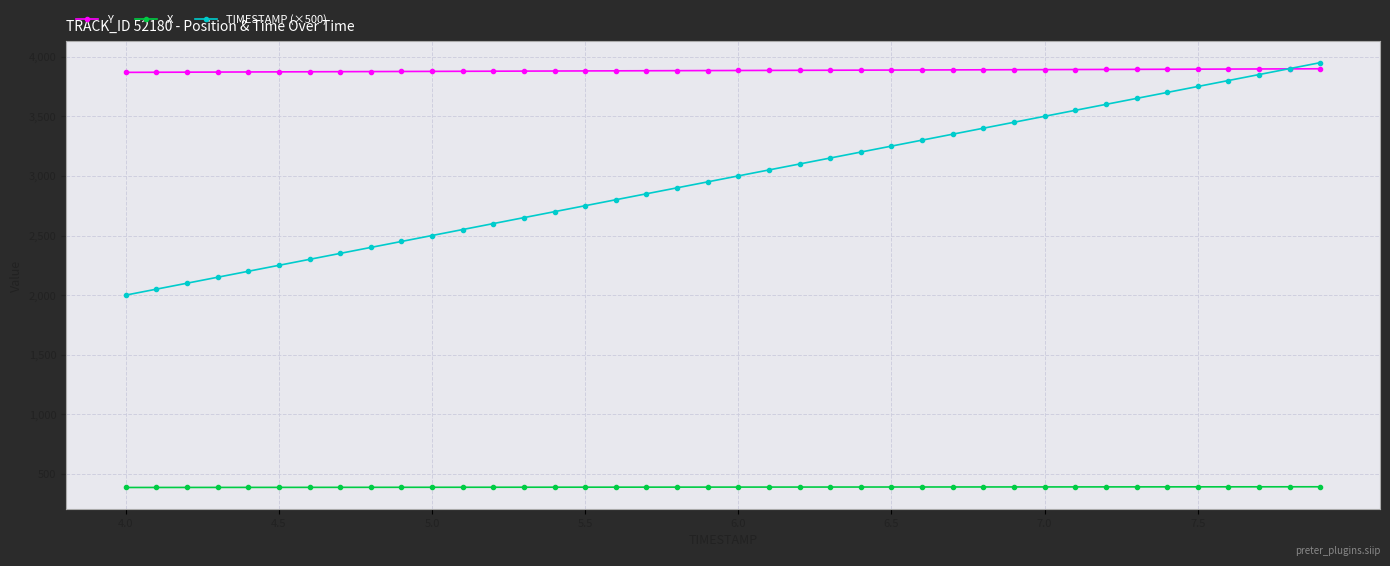

What is the highest value of the Y series?

3898.5